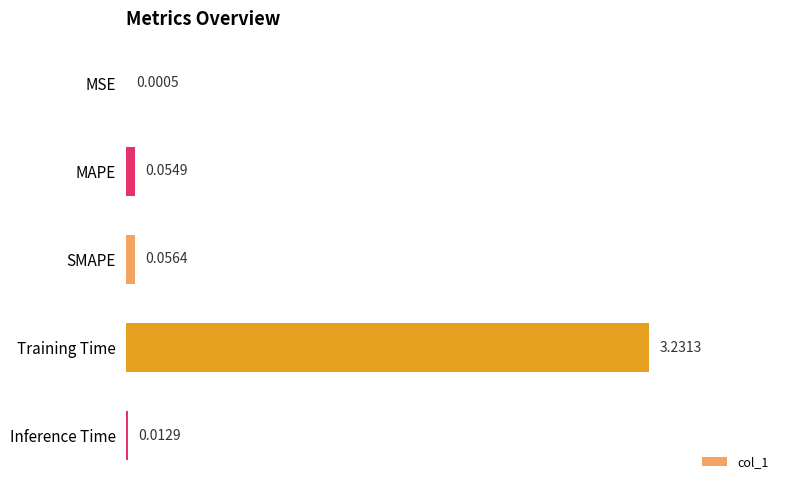

What is the change in value from MSE to Training Time?

+3.2